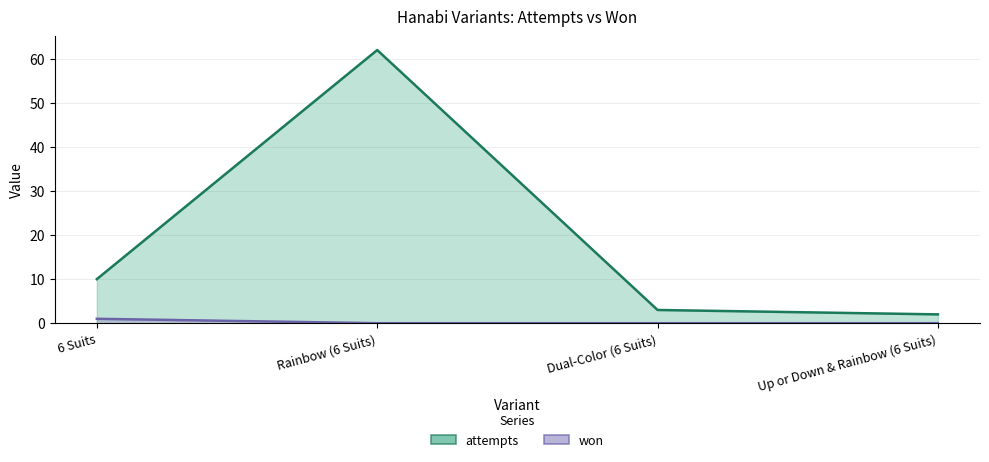

Rank the categories by won value from highest to lowest.

6 Suits, Rainbow (6 Suits), Dual-Color (6 Suits), Up or Down & Rainbow (6 Suits)